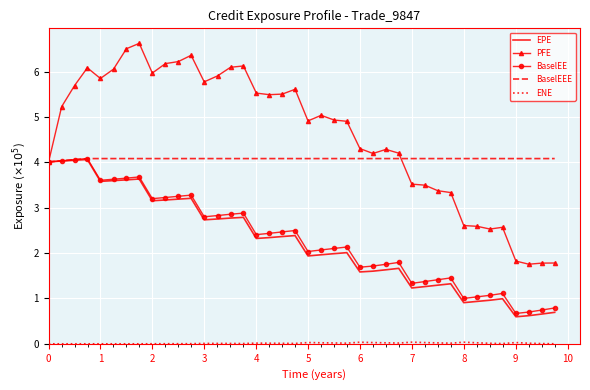

What is the greatest value displayed?

6.6